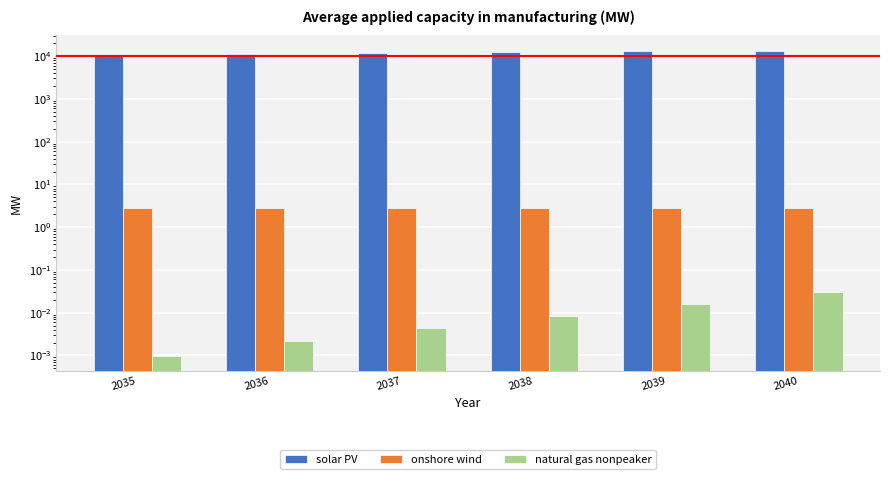

Reading left to right, extract all data points from this chart.

solar PV: 10790.7	11308.2	11830.8	12358.4	12890.3	13428.2
onshore wind: 2.8	2.8	2.8	2.8	2.8	2.9
natural gas nonpeaker: 0.0	0.0	0.0	0.0	0.0	0.0